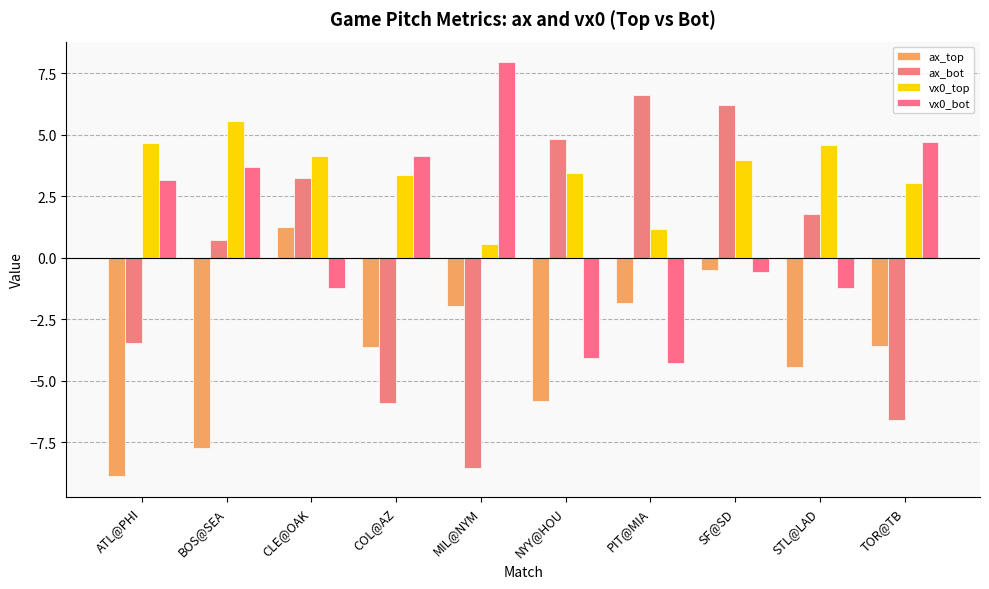

True or false: vx0_bot has a value of -1.2 at CLE@OAK.

True